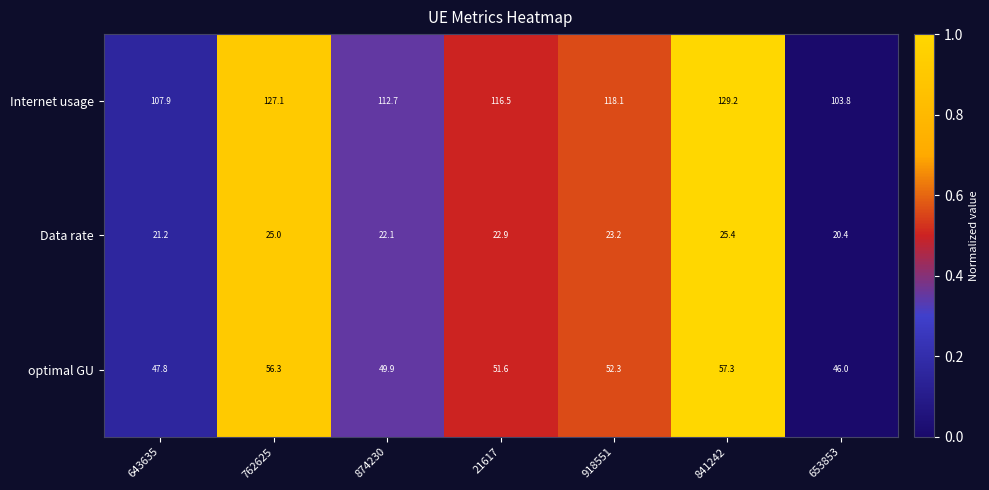

What is the maximum value for Data rate?

25.4